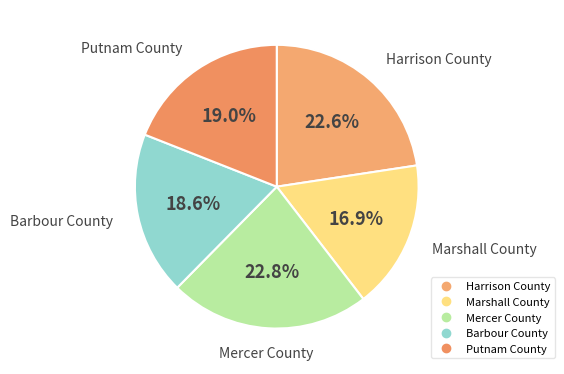

Is there any slice that represents more than half of the pie?

No